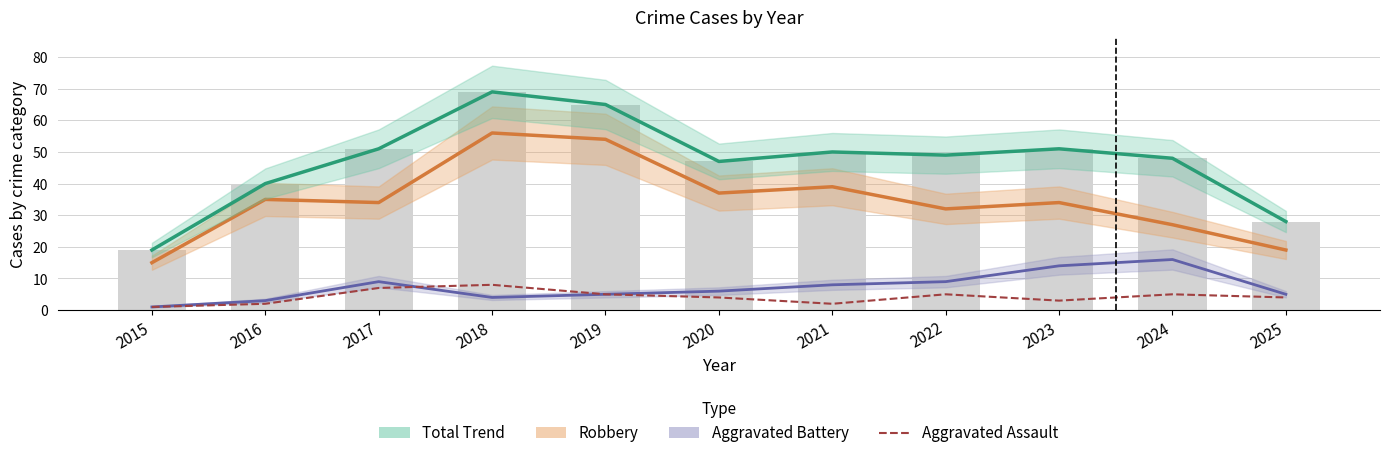

Reading left to right, what are all the values shown in this chart?

Robbery: 2015=15	2016=35	2017=34	2018=56	2019=54	2020=37	2021=39	2022=32	2023=34	2024=27	2025=19
Total Trend: 2015=19	2016=40	2017=51	2018=69	2019=65	2020=47	2021=50	2022=49	2023=51	2024=48	2025=28
Aggravated Battery: 2015=1	2016=3	2017=9	2018=4	2019=5	2020=6	2021=8	2022=9	2023=14	2024=16	2025=5
Aggravated Assault: 2015=1	2016=2	2017=7	2018=8	2019=5	2020=4	2021=2	2022=5	2023=3	2024=5	2025=4
Total: 2015=19	2016=40	2017=51	2018=69	2019=65	2020=47	2021=50	2022=49	2023=51	2024=48	2025=28